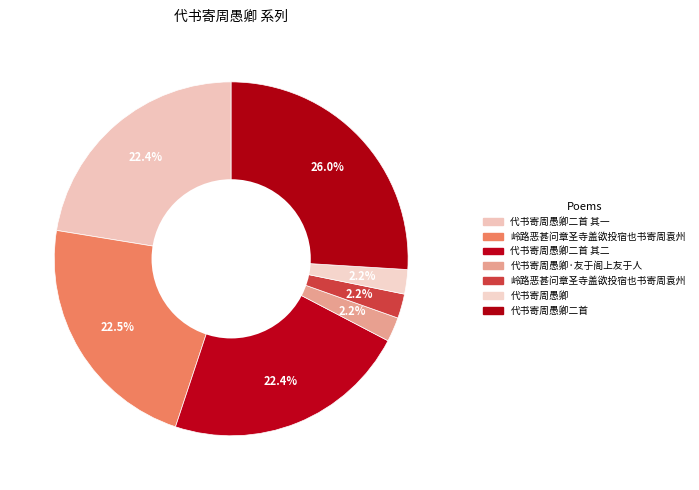

Count the number of slices in the pie.

7